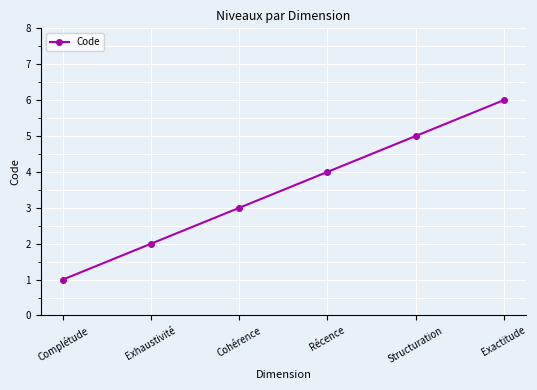

How many categories are shown in the chart?

6